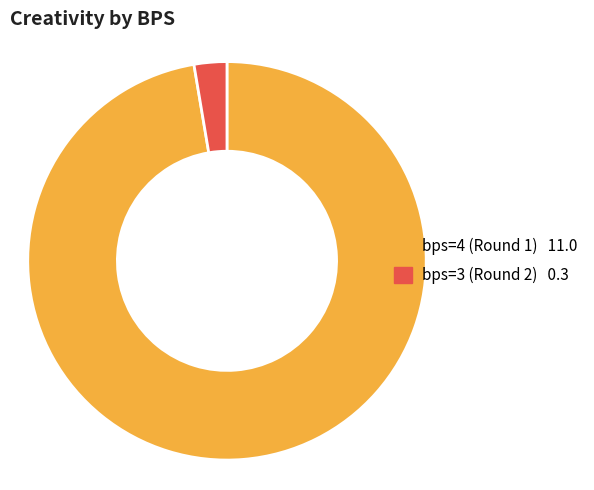

Which category has the biggest portion of the pie?

bps=4 (Round 1)